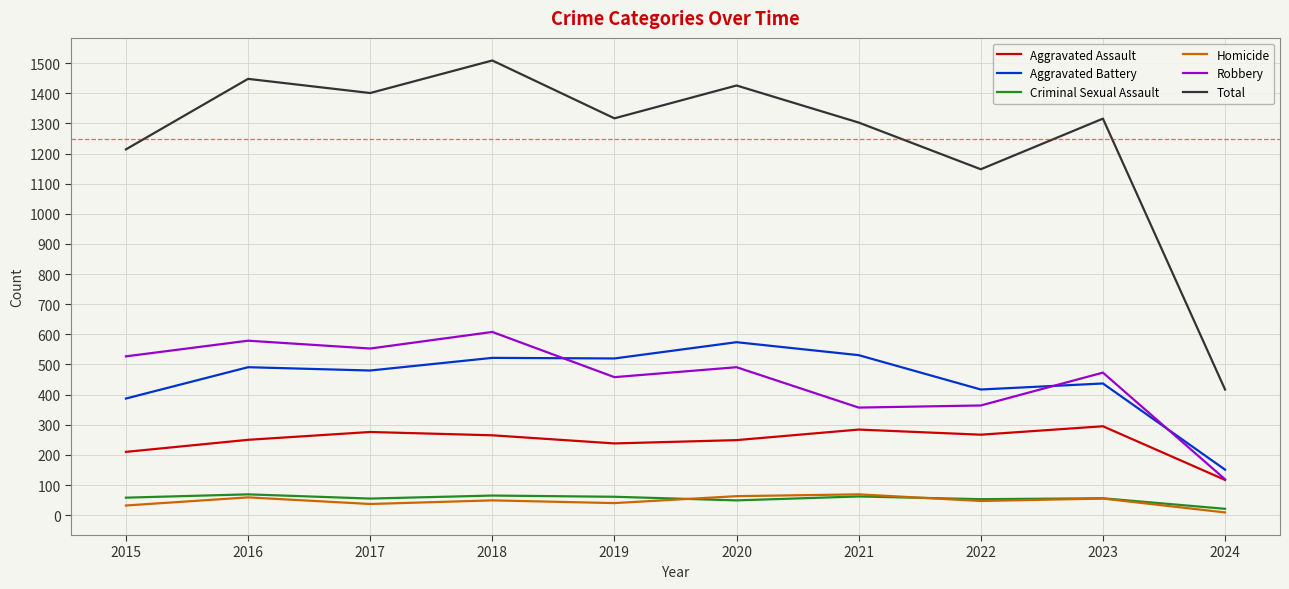

True or false: Total and Criminal Sexual Assault cross at least once.

False